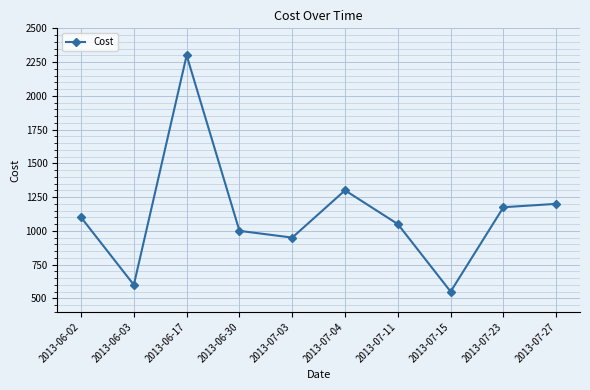

At which category does the data reach its first local peak?

2013-06-17